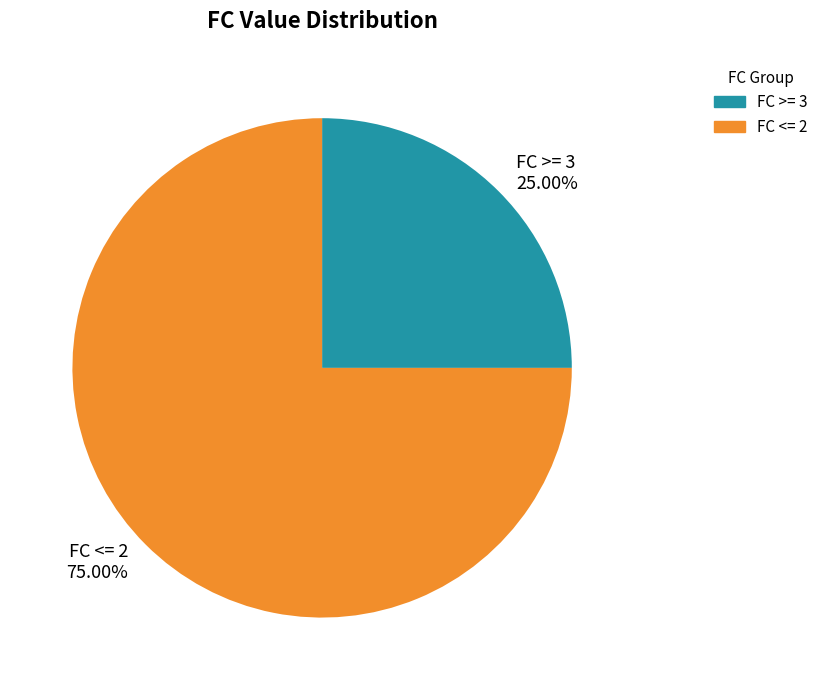

Which category has the biggest portion of the pie?

FC <= 2 75.00%